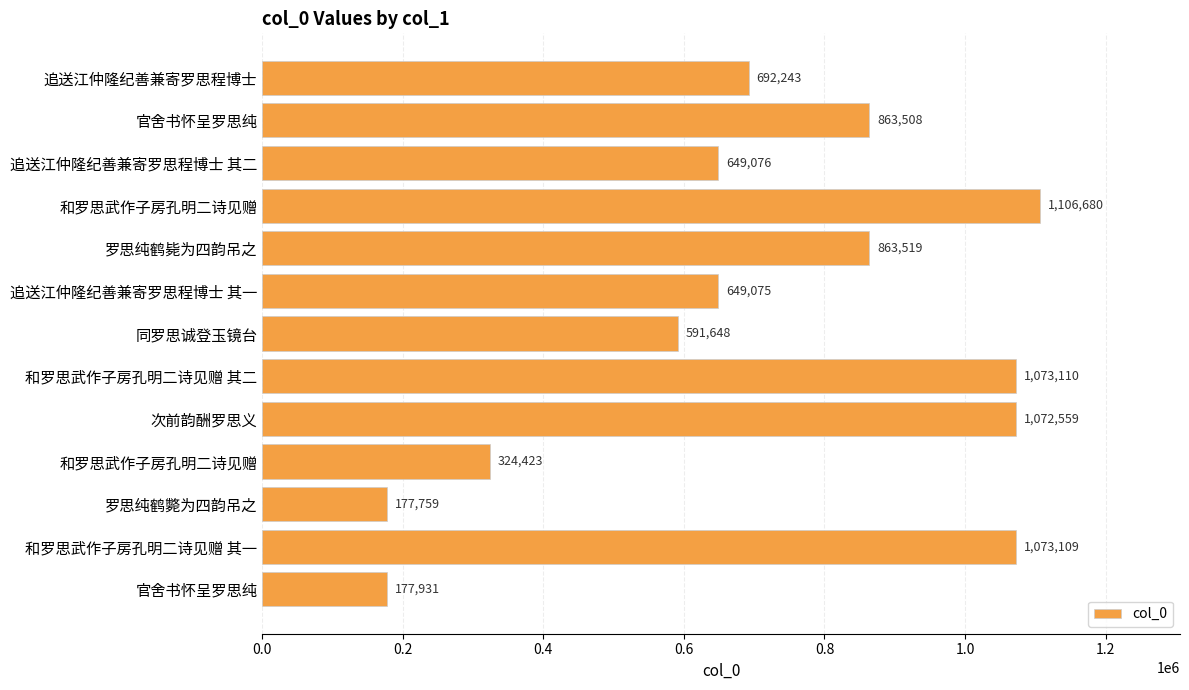

Count the number of data series in this chart.

1